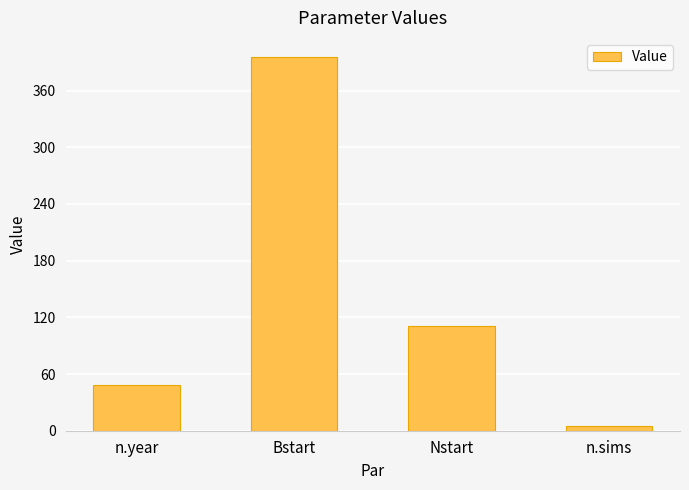

What is the sum of the values at n.year and n.sims?

53.0